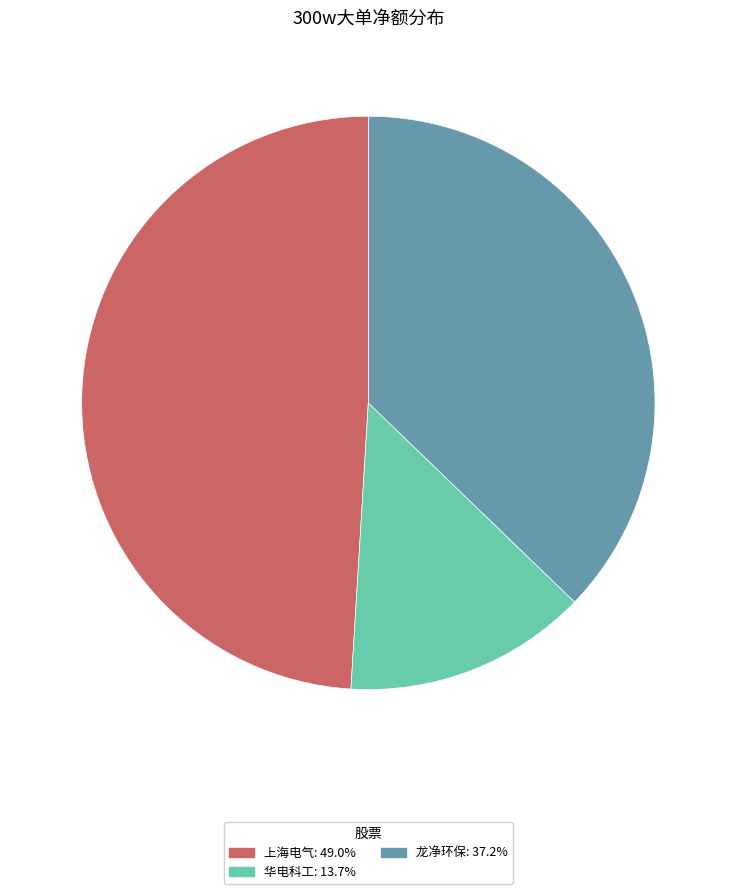

How many segments does this pie chart have?

3